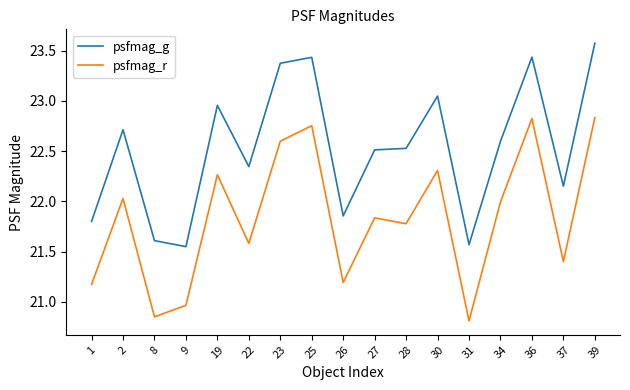

Count the number of categories in the chart.

17